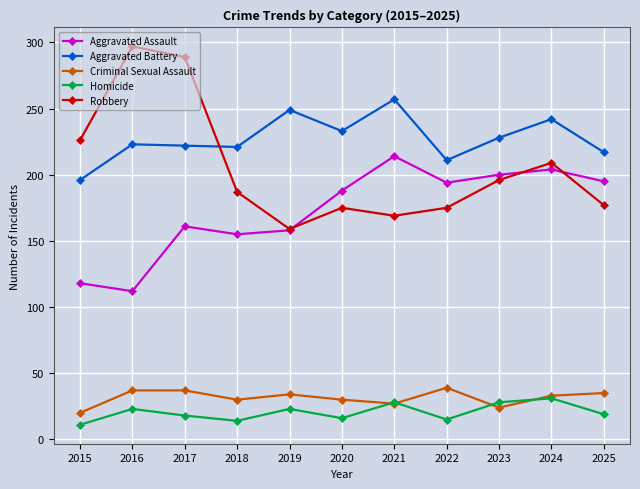

At which label does Robbery reach its peak?

2016